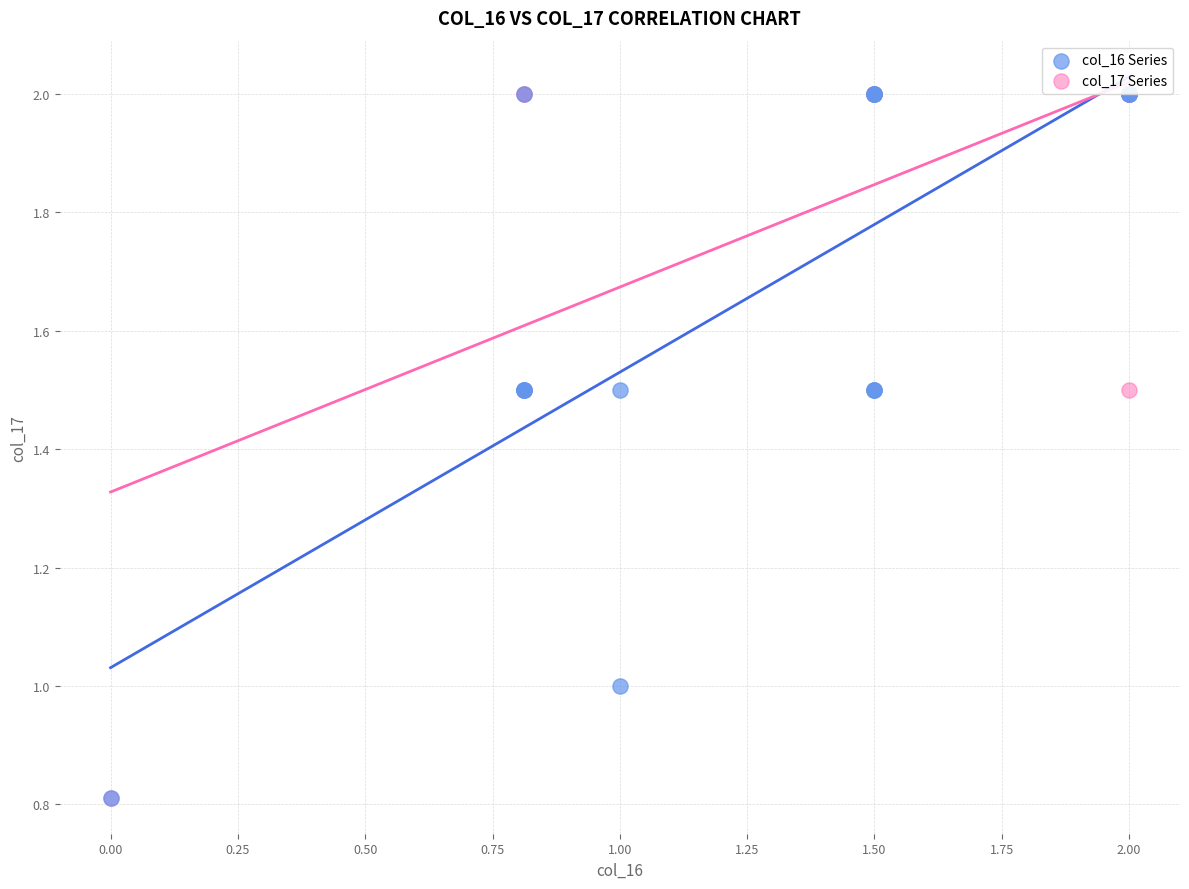

What are all the series names shown in the legend?

col_16 Series, col_17 Series